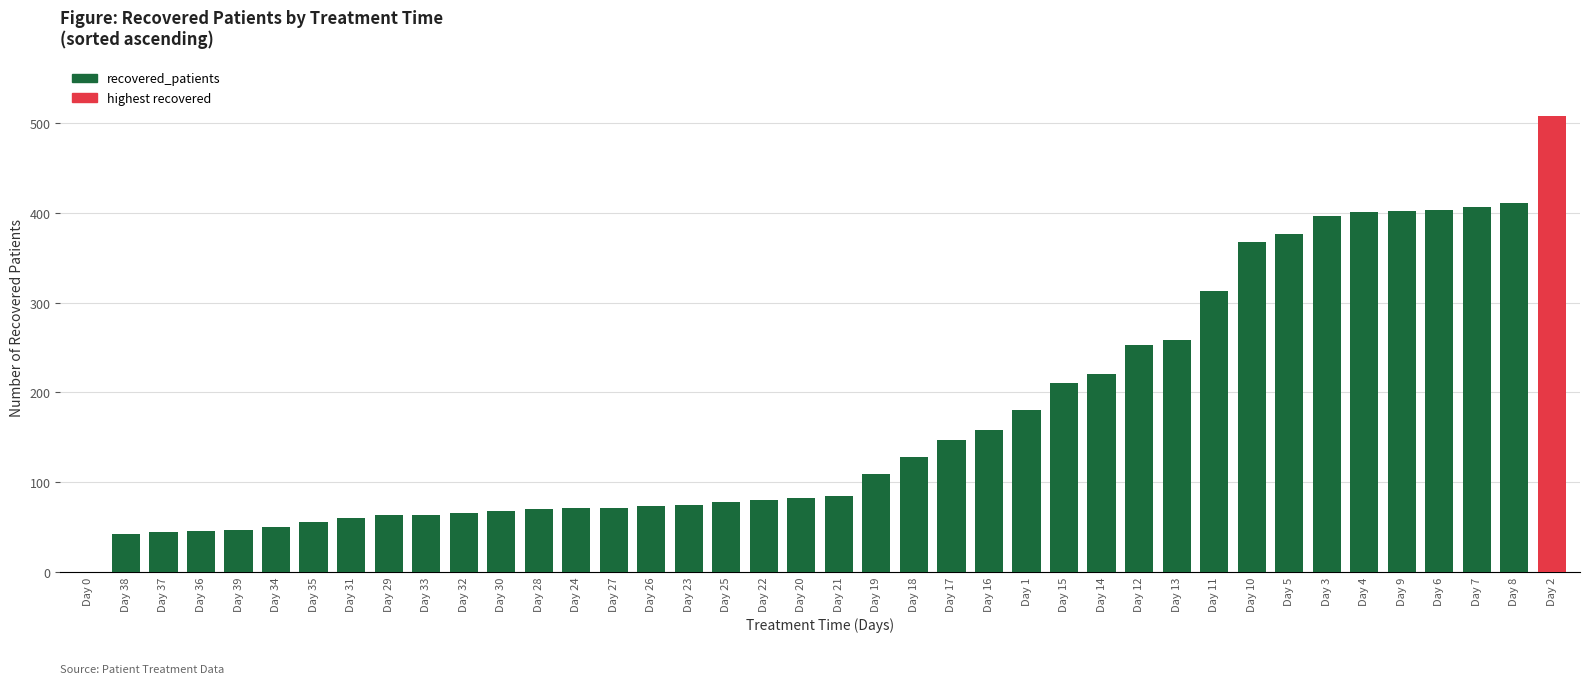

The chart shows a value of 402 at Day 9. True or false?

True